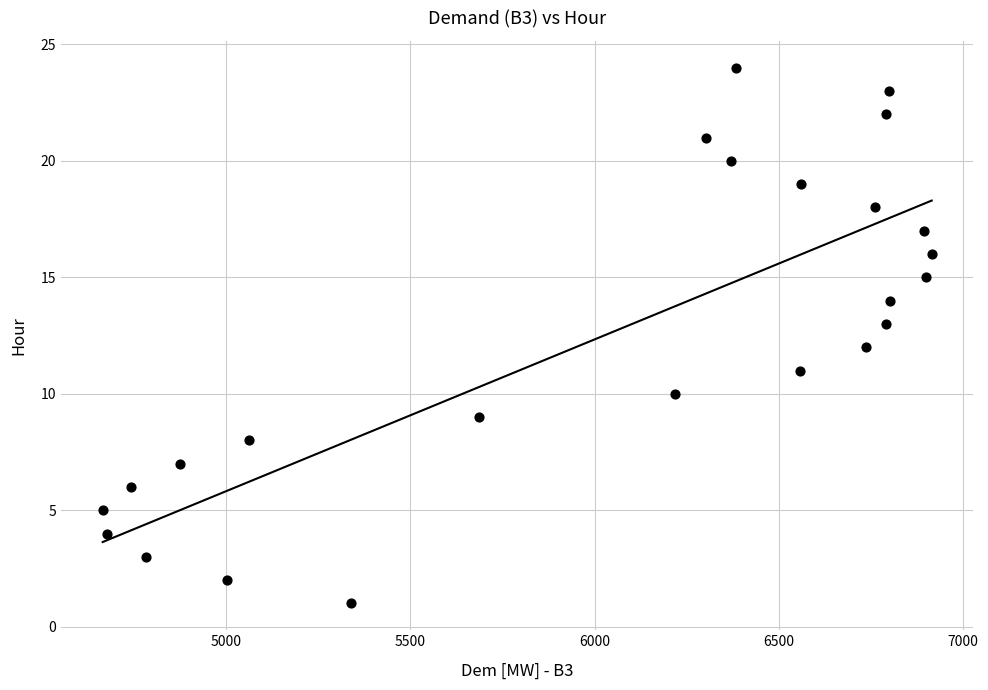

What is the range of Y values (max minus min)?

23